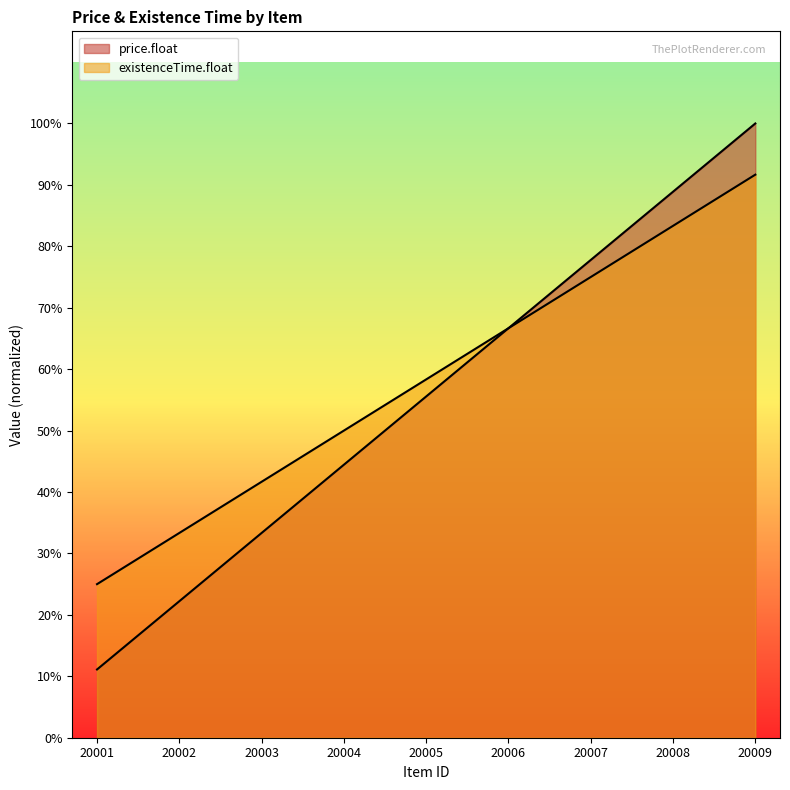

True or false: existenceTime.float and price.float intersect in this chart.

False